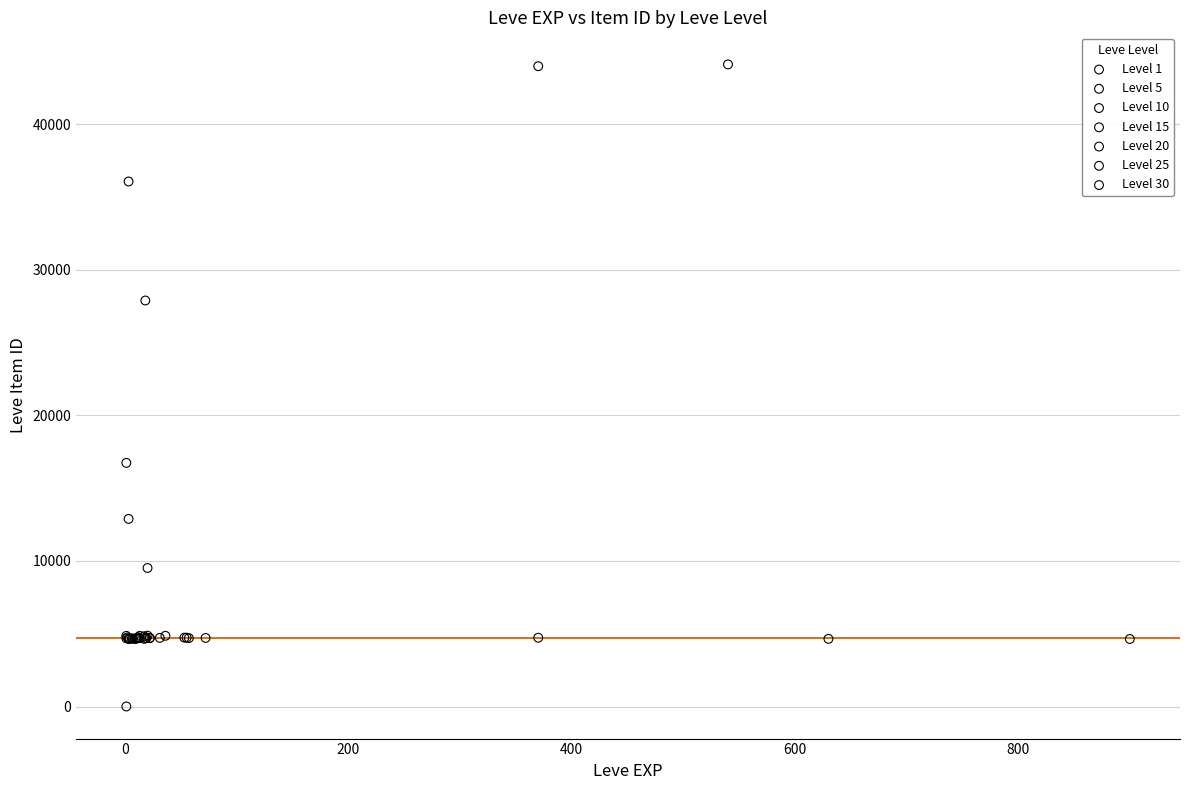

Which series contains the highest Y value?

Level 1